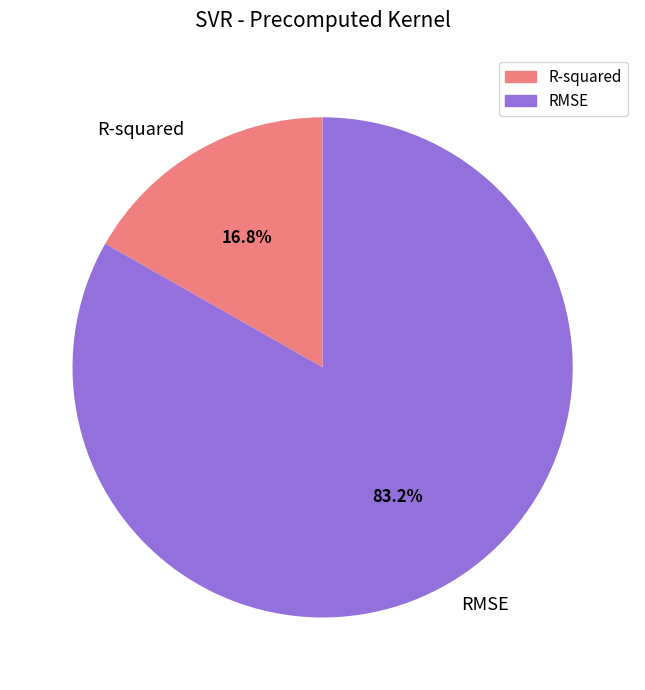

Which slice represents more than half of the pie?

RMSE